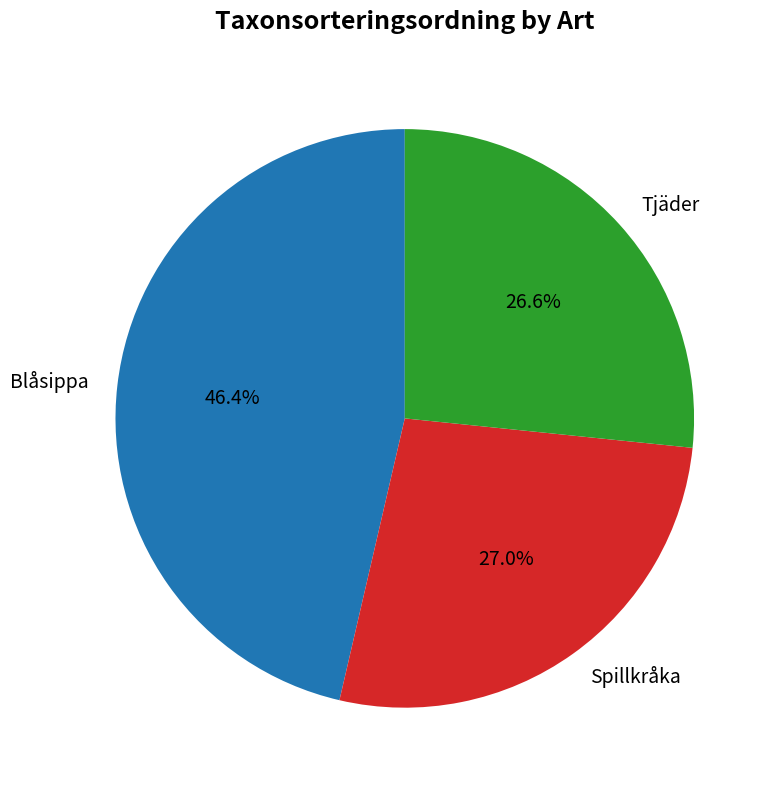

How many slices are in this pie chart?

3